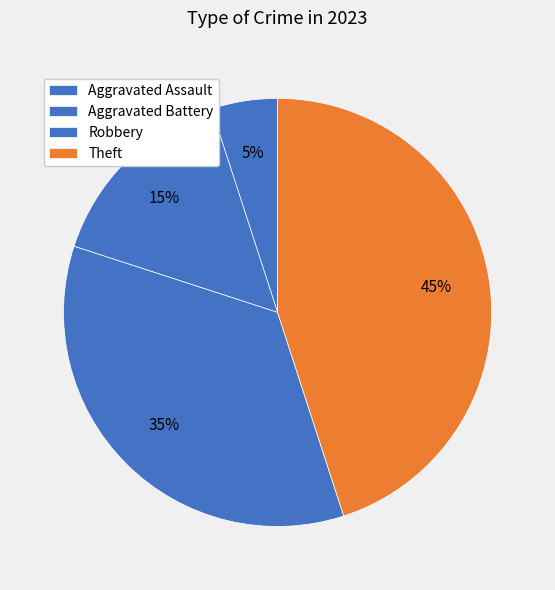

Which slice is the smallest?

Aggravated Assault